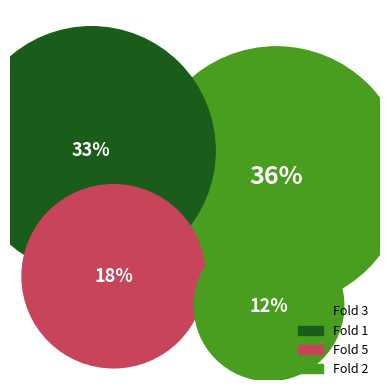

What portion of the pie excludes Fold 3?

63.6%